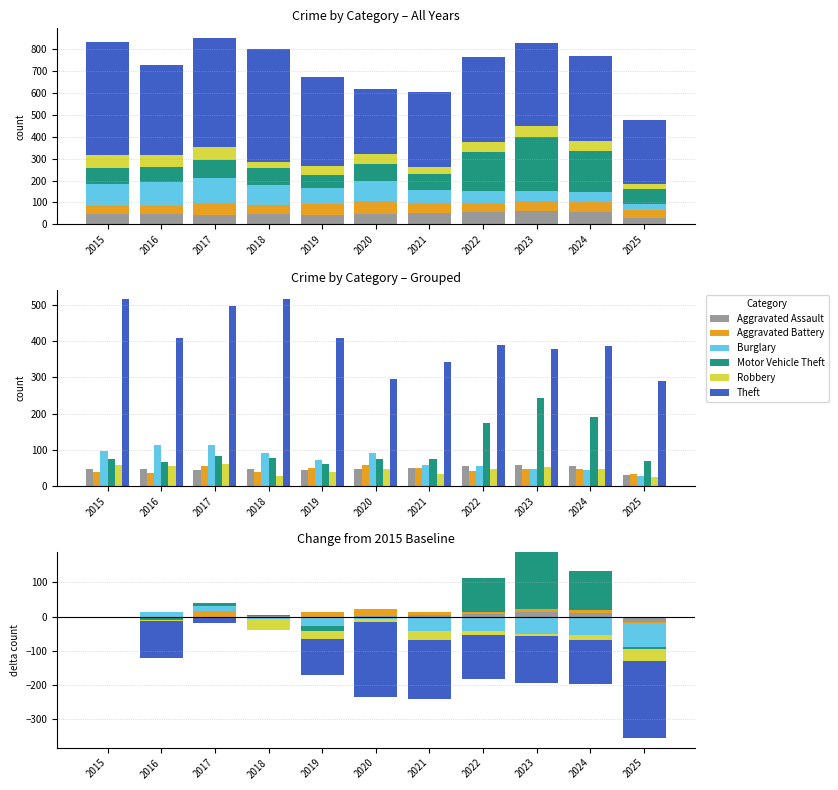

How many groups of bars are there?

11